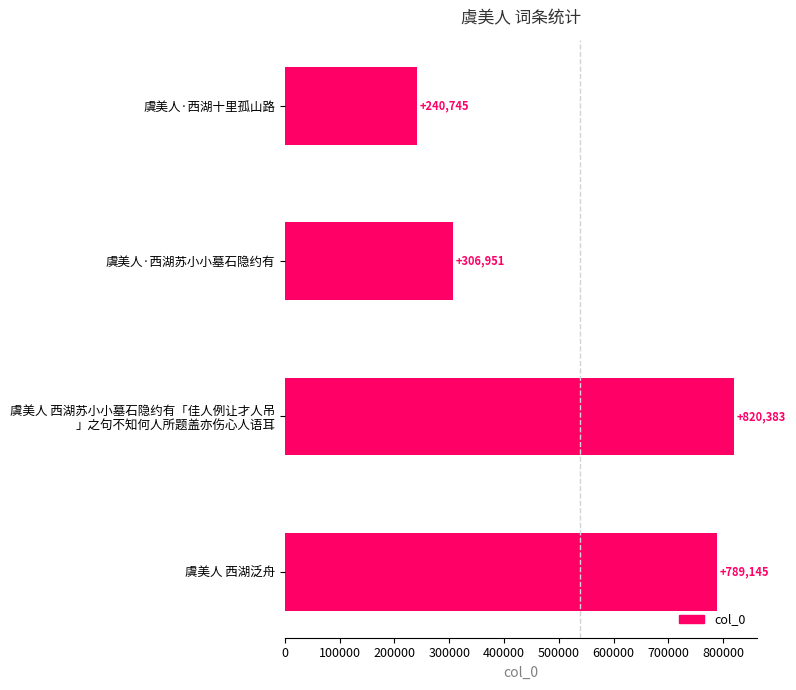

Does the chart contain any negative values?

No